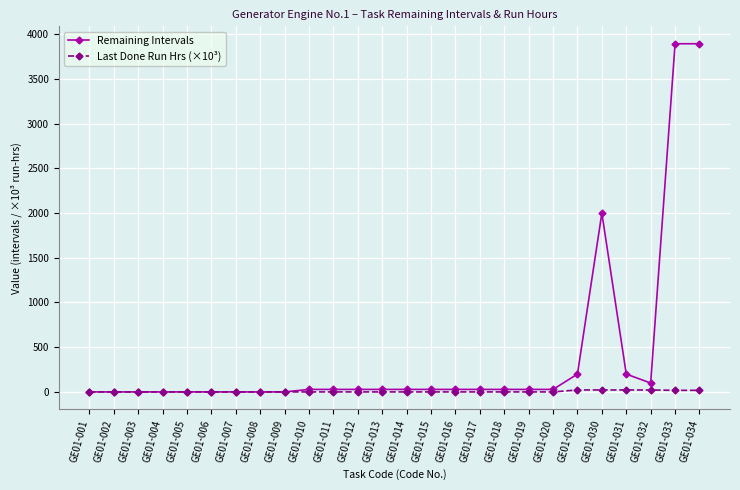

What is the average value of the Remaining Intervals series?

407.3